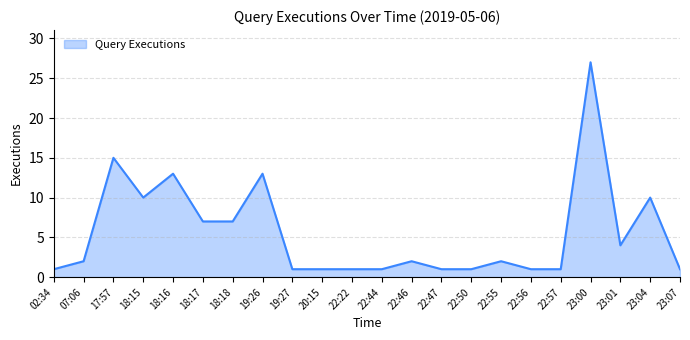

True or false: the data shows 27 at 17:57.

False